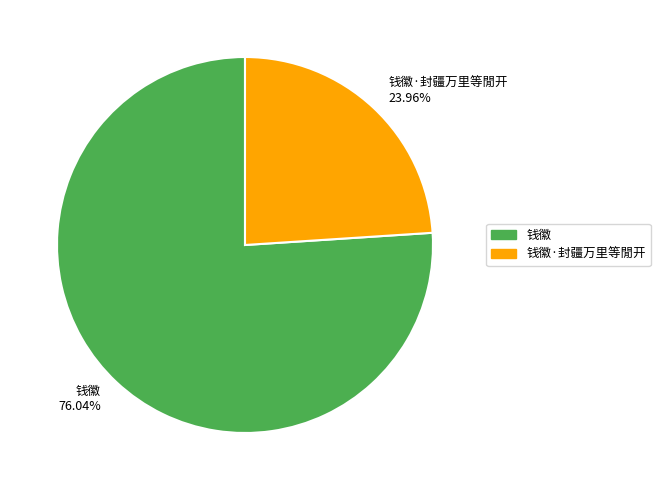

What is the largest slice in the pie chart?

钱徽